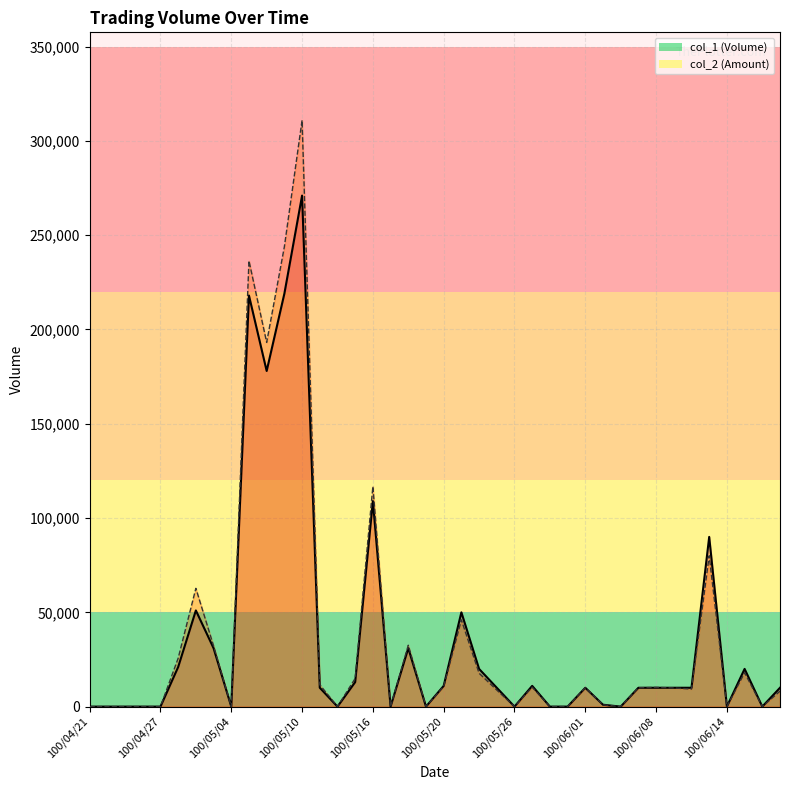

How many values are above zero?

25